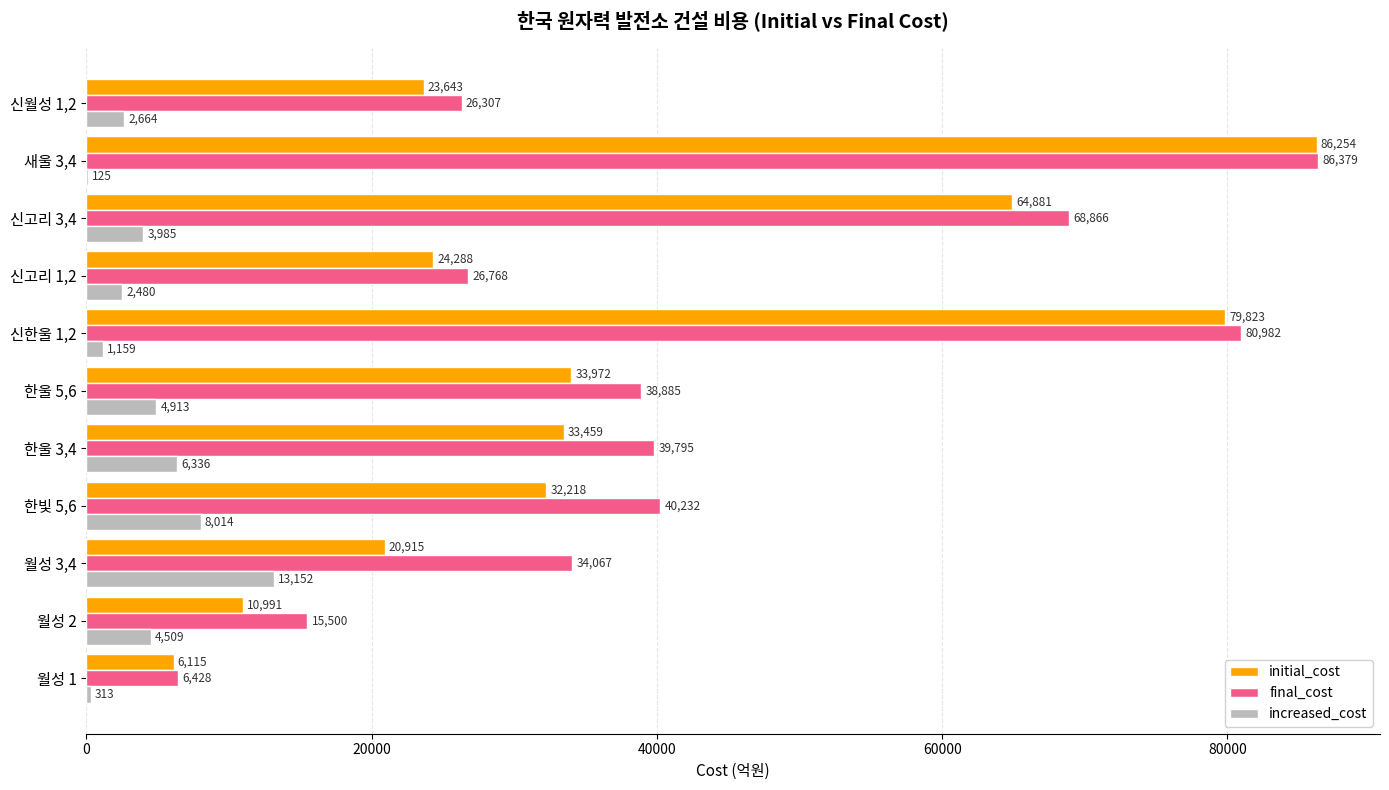

What is the sum of the final_cost values at 월성 3,4 and 신고리 3,4?

102933